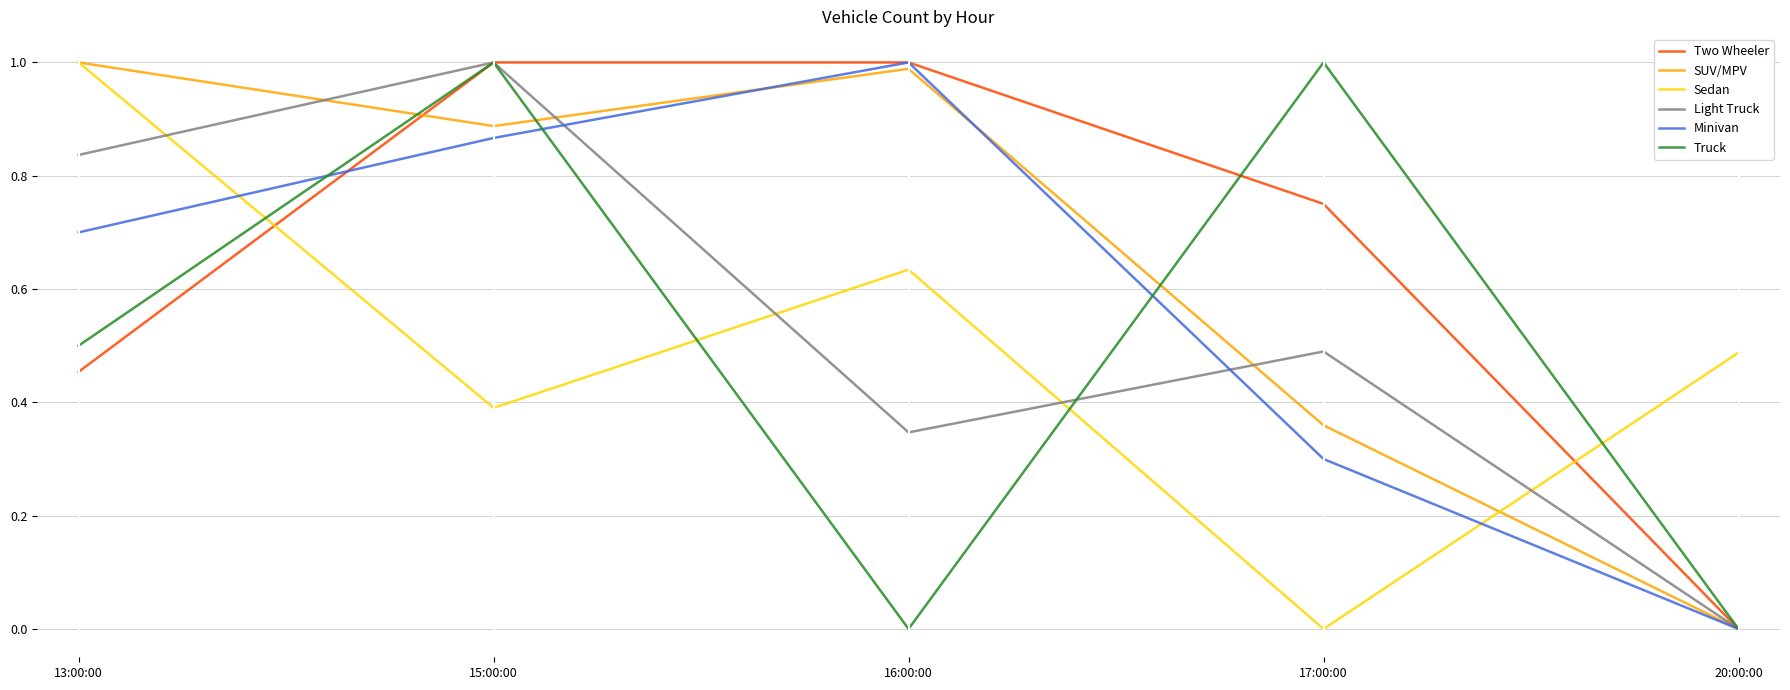

In Sedan, how many points are lower than both neighbors (excluding endpoints)?

2